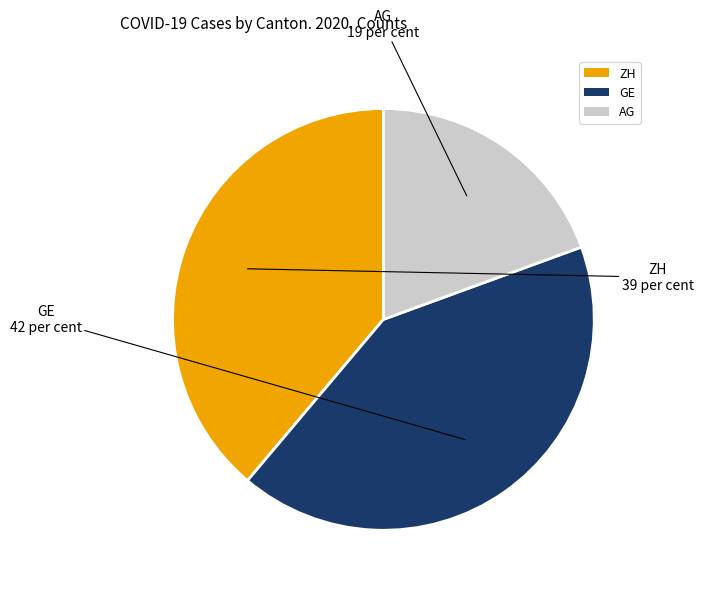

Rank the categories by value from highest to lowest.

GE, ZH, AG